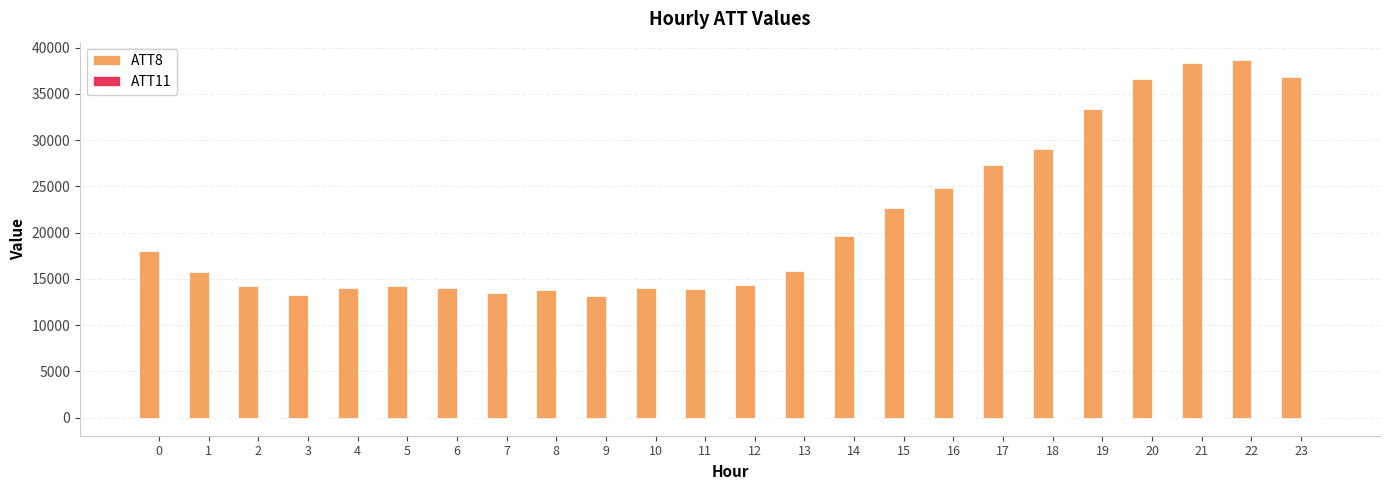

What is the maximum value shown in the chart?

38700.0